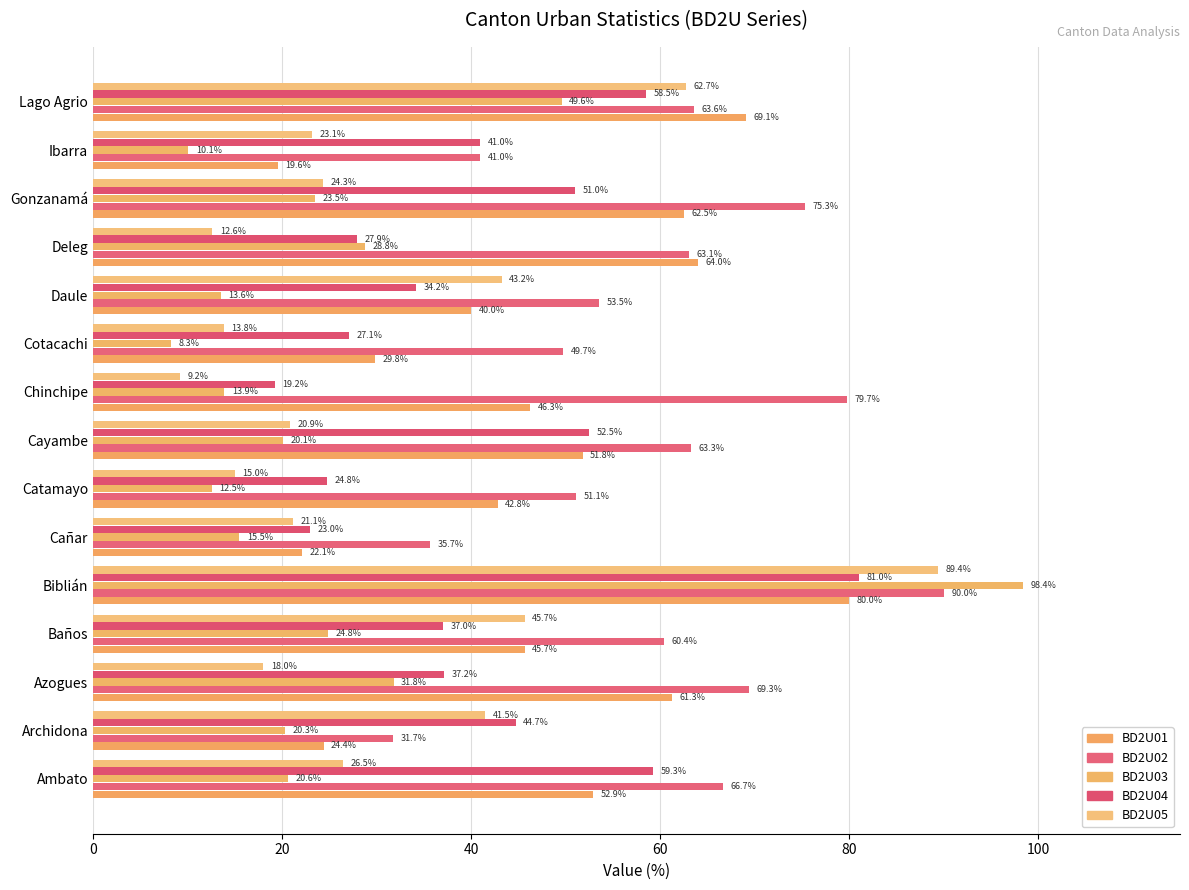

How many categories are shown in the chart?

15